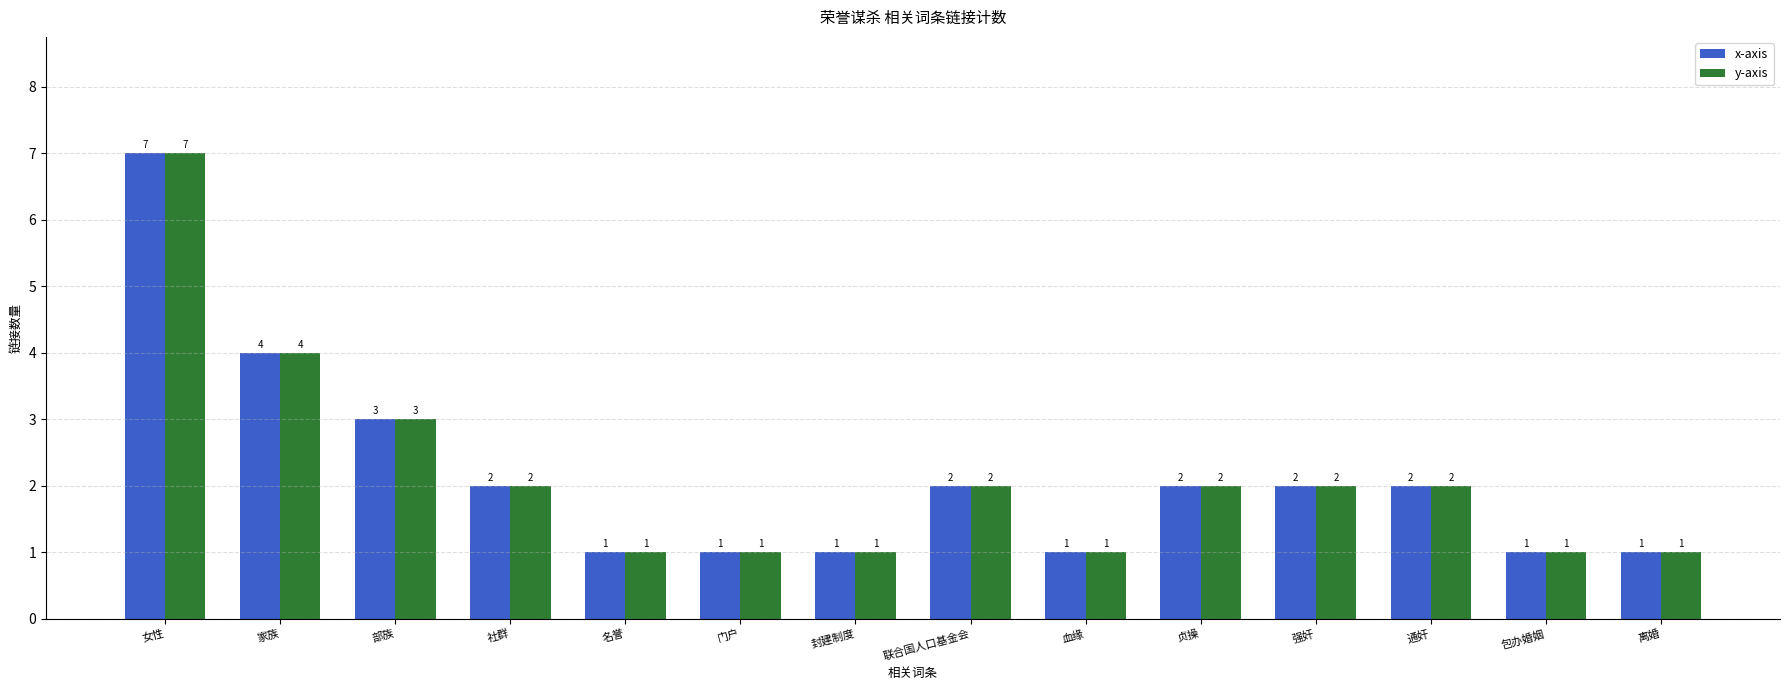

The x-axis series shows 0 at 离婚. True or false?

False